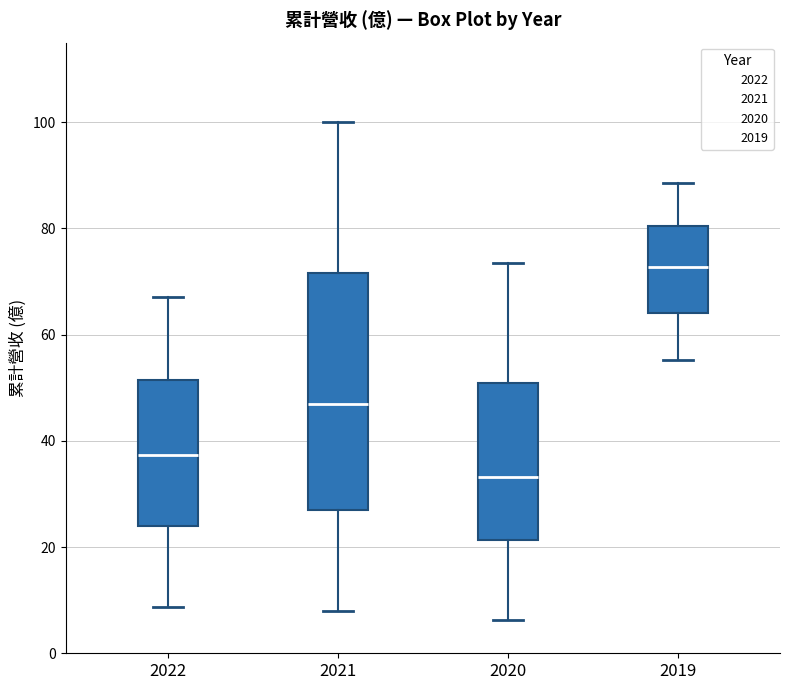

Reading left to right, transcribe this box plot: for each box, give where its median line is, the range the box spans, and where its two whiskers end, as read against the y-axis. The values are not printed on the chart, so give them approximately, as read against the axis.

2022: median 38, box 24 to 52, whiskers 8 to 68
2021: median 46, box 26 to 72, whiskers 8 to 100
2020: median 34, box 22 to 50, whiskers 6 to 74
2019: median 72, box 64 to 80, whiskers 56 to 88